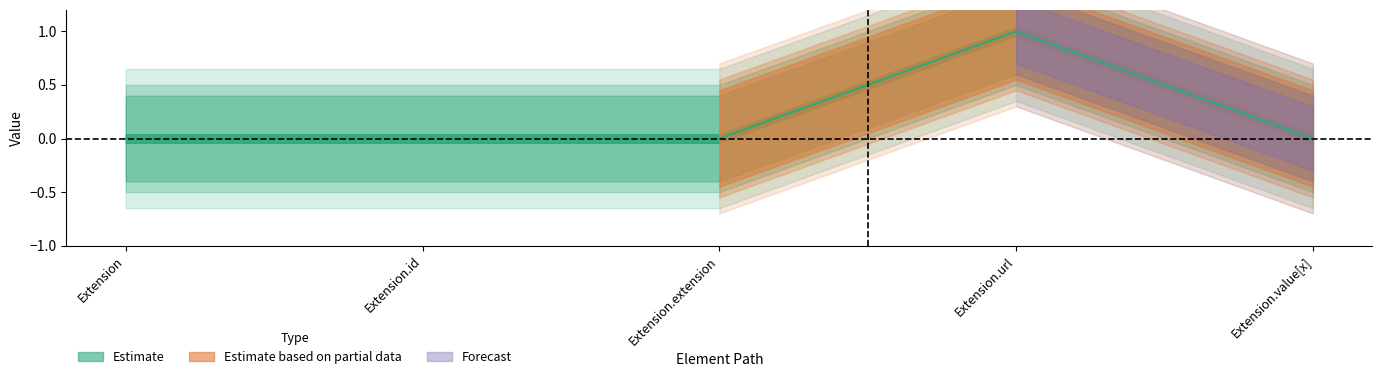

Rank the categories by value from lowest to highest.

Extension, Extension.id, Extension.extension, Extension.value[x], Extension.url